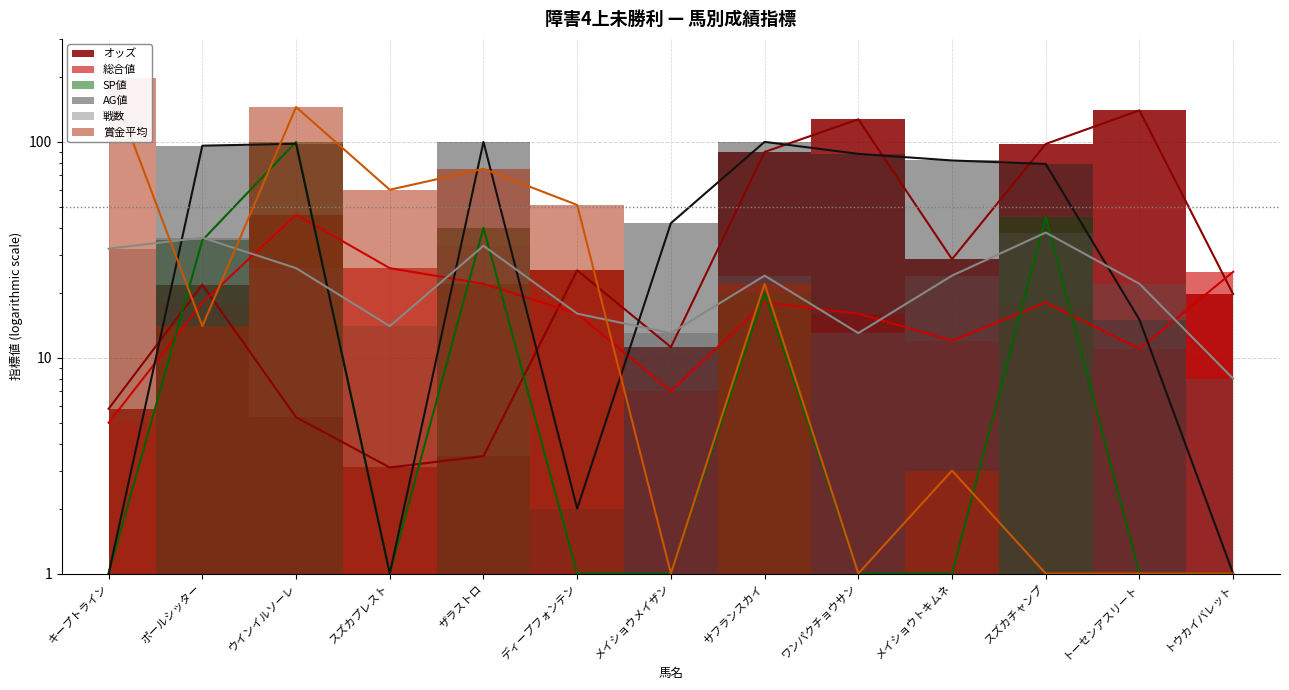

Reading left to right, list all the values displayed in this chart.

オッズ: キープトライン=5.8	ポールシッター=21.8	ウインイルソーレ=5.3	スズカプレスト=3.1	ザラストロ=3.5	ディープフォンテン=25.4	メイショウメイザン=11.2	サフランスカイ=89.8	ワンパクチョウサン=127.2	メイショウトキムネ=28.6	スズカチャンプ=97.8	トーセンアスリート=139.9	トウカイバレット=19.7
総合値: キープトライン=5.0	ポールシッター=18.0	ウインイルソーレ=46.0	スズカプレスト=26.0	ザラストロ=22.0	ディープフォンテン=16.0	メイショウメイザン=7.0	サフランスカイ=18.0	ワンパクチョウサン=16.0	メイショウトキムネ=12.0	スズカチャンプ=18.0	トーセンアスリート=11.0	トウカイバレット=25.0
SP値: キープトライン=1.0	ポールシッター=35.0	ウインイルソーレ=100.0	スズカプレスト=1.0	ザラストロ=40.0	ディープフォンテン=1.0	メイショウメイザン=1.0	サフランスカイ=20.0	ワンパクチョウサン=1.0	メイショウトキムネ=1.0	スズカチャンプ=45.0	トーセンアスリート=1.0	トウカイバレット=1.0
AG値: キープトライン=1.0	ポールシッター=96.0	ウインイルソーレ=98.0	スズカプレスト=1.0	ザラストロ=100.0	ディープフォンテン=2.0	メイショウメイザン=42.0	サフランスカイ=100.0	ワンパクチョウサン=88.0	メイショウトキムネ=82.0	スズカチャンプ=79.0	トーセンアスリート=15.0	トウカイバレット=1.0
戦数: キープトライン=32.0	ポールシッター=36.0	ウインイルソーレ=26.0	スズカプレスト=14.0	ザラストロ=33.0	ディープフォンテン=16.0	メイショウメイザン=13.0	サフランスカイ=24.0	ワンパクチョウサン=13.0	メイショウトキムネ=24.0	スズカチャンプ=38.0	トーセンアスリート=22.0	トウカイバレット=8.0
賞金平均: キープトライン=198.0	ポールシッター=14.0	ウインイルソーレ=145.0	スズカプレスト=60.0	ザラストロ=75.0	ディープフォンテン=51.0	メイショウメイザン=1.0	サフランスカイ=22.0	ワンパクチョウサン=1.0	メイショウトキムネ=3.0	スズカチャンプ=1.0	トーセンアスリート=1.0	トウカイバレット=1.0